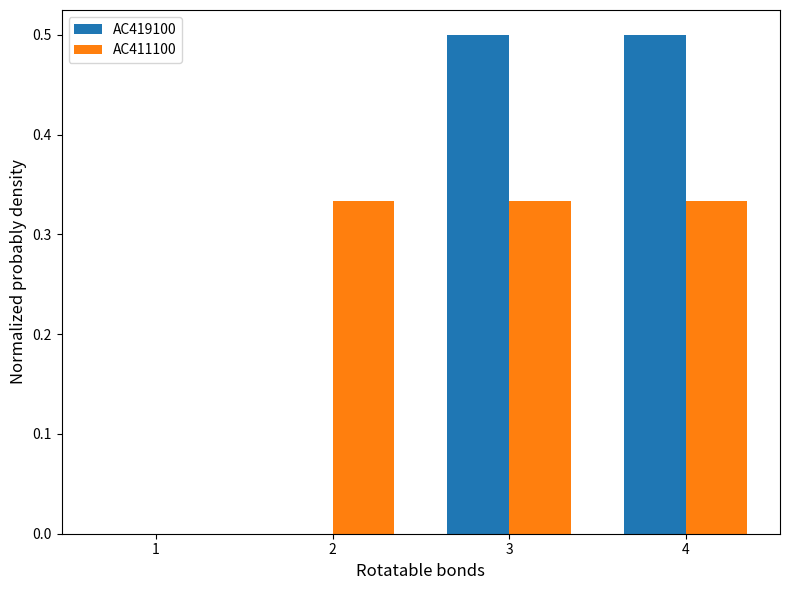

Does the chart contain stacked bars?

No